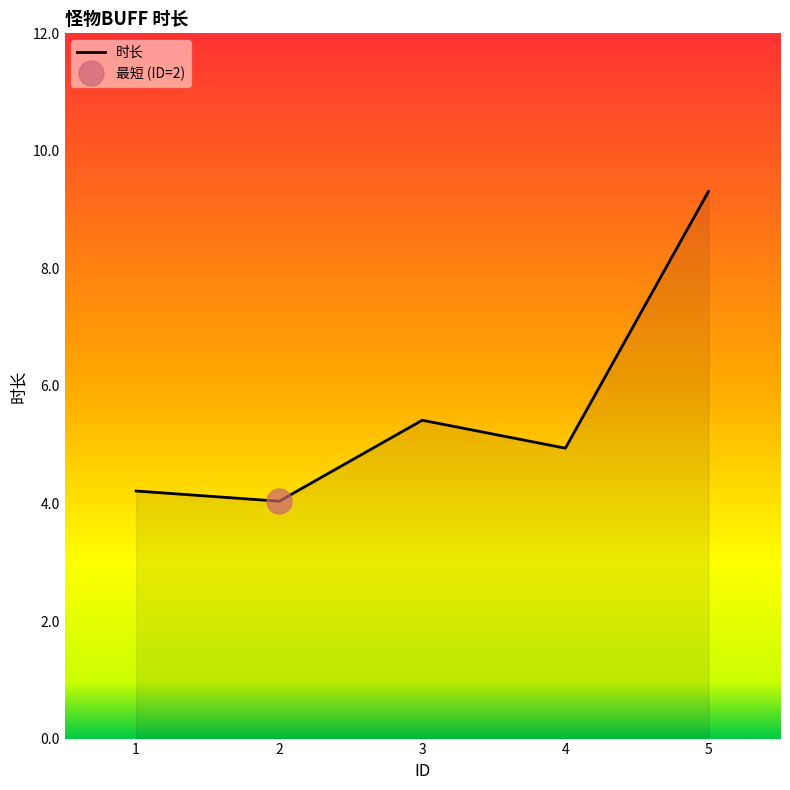

What is the greatest value displayed?

9.3